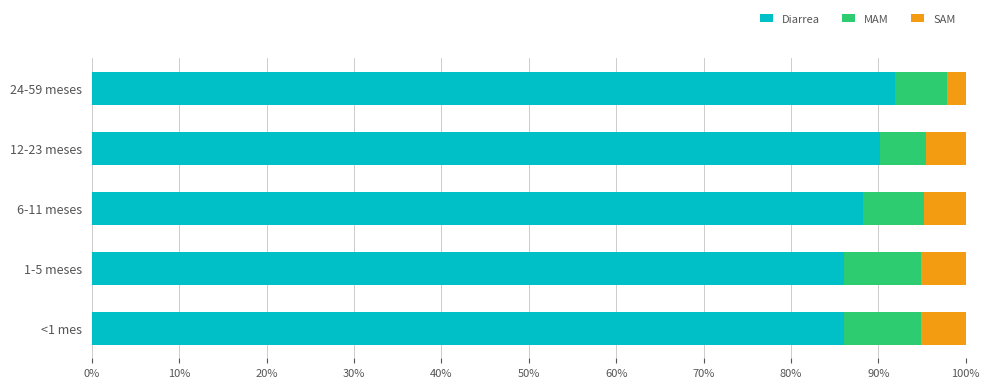

How many data points in Diarrea are above 88?

3